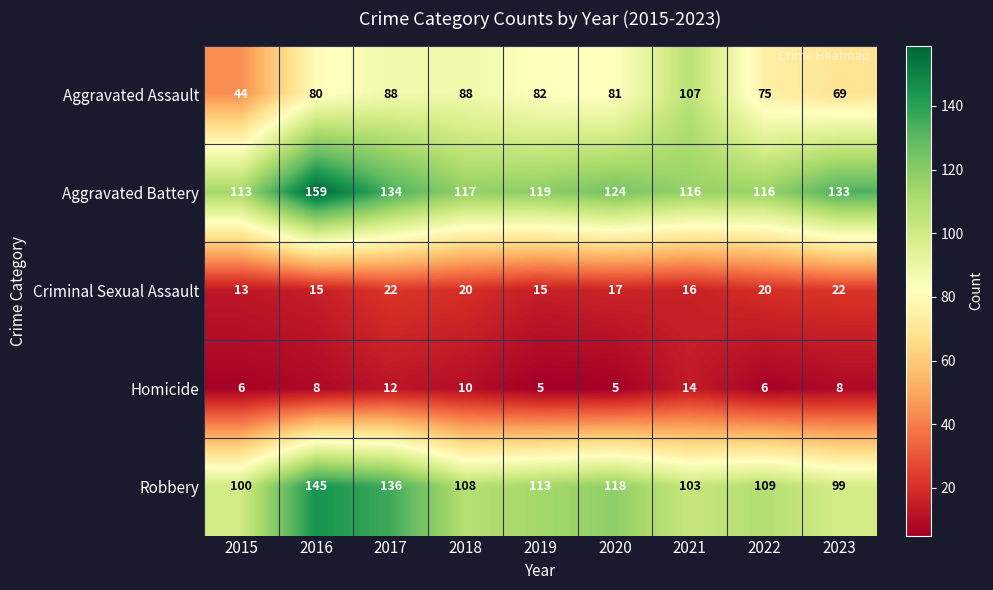

Which series has the largest total across all categories?

Aggravated Battery